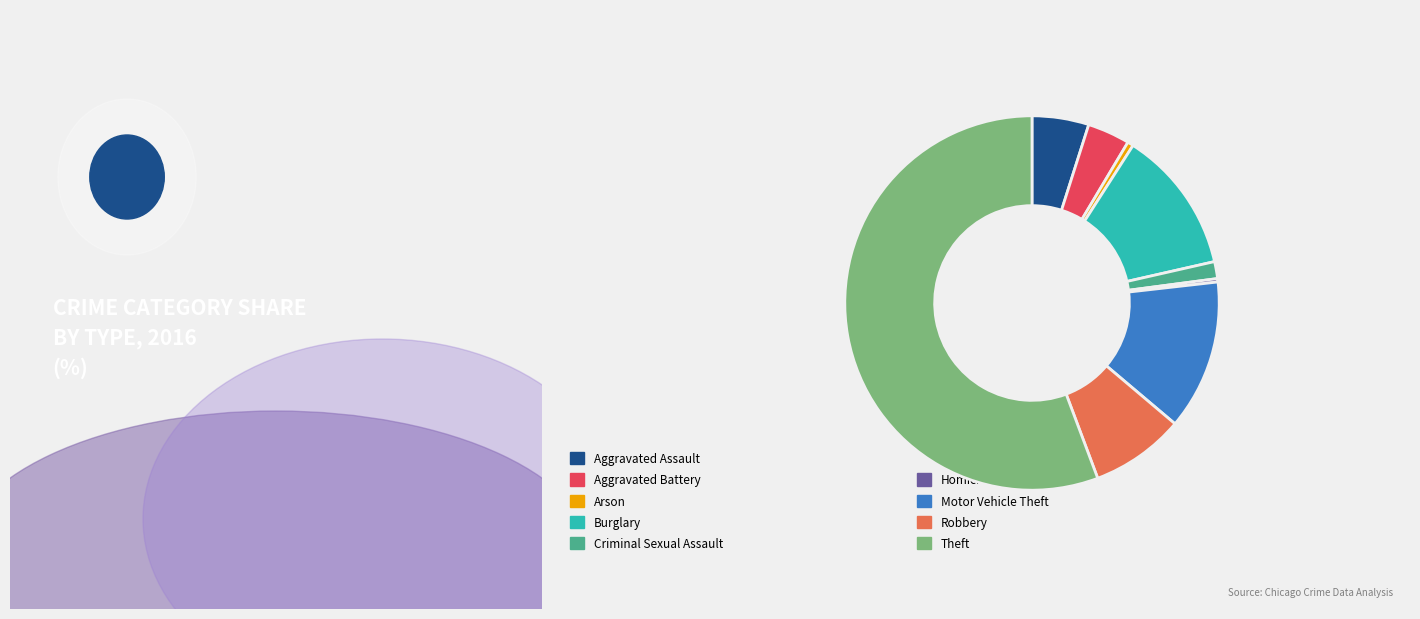

Is there any slice that represents more than half of the pie?

Yes